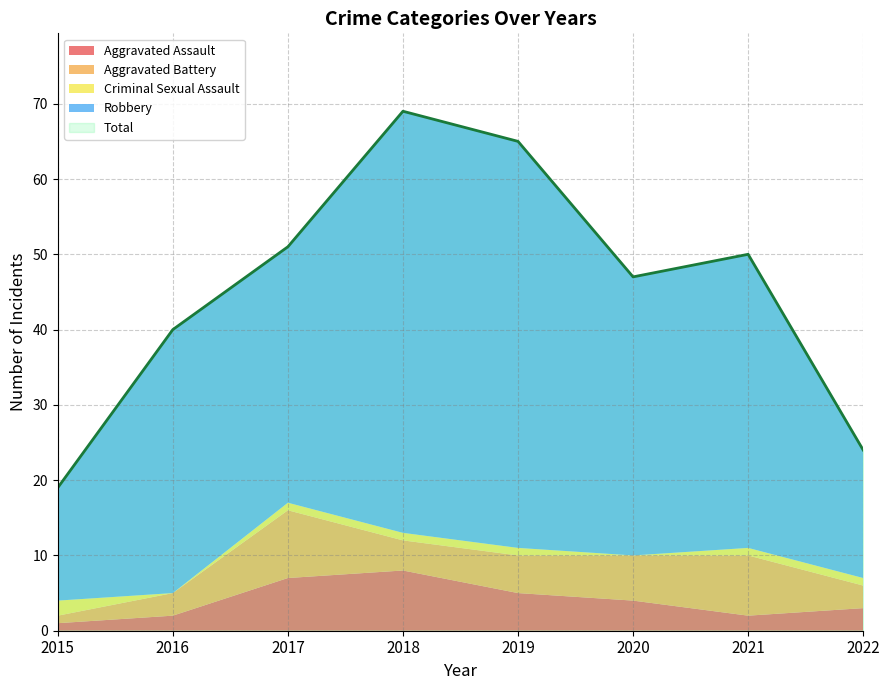

Reading left to right, transcribe all the data shown in this chart.

Aggravated Assault: 2015=1	2016=2	2017=7	2018=8	2019=5	2020=4	2021=2	2022=3
Aggravated Battery: 2015=1	2016=3	2017=9	2018=4	2019=5	2020=6	2021=8	2022=3
Criminal Sexual Assault: 2015=2	2016=0	2017=1	2018=1	2019=1	2020=0	2021=1	2022=1
Robbery: 2015=15	2016=35	2017=34	2018=56	2019=54	2020=37	2021=39	2022=17
Total: 2015=19	2016=40	2017=51	2018=69	2019=65	2020=47	2021=50	2022=24